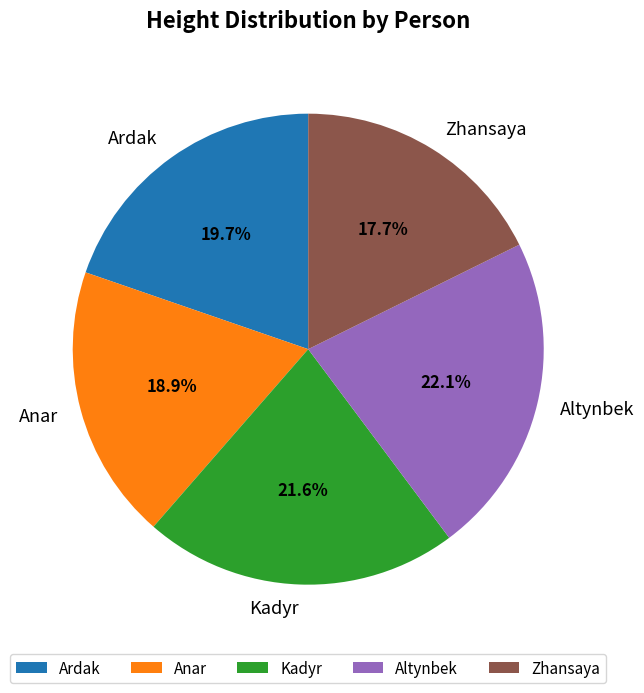

How many slices are in this pie chart?

5